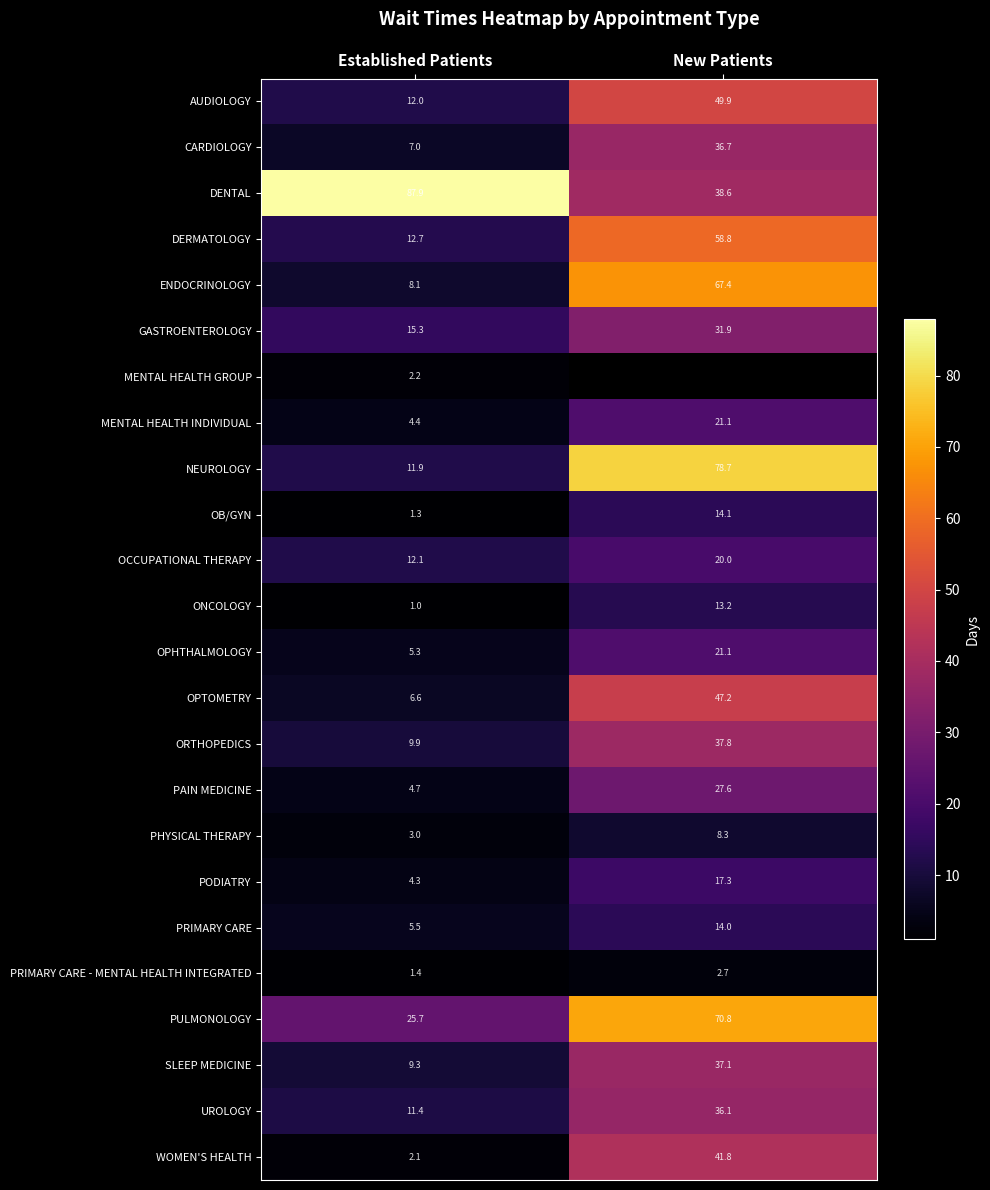

What is the difference between the highest and lowest values at Established Patients?

86.9